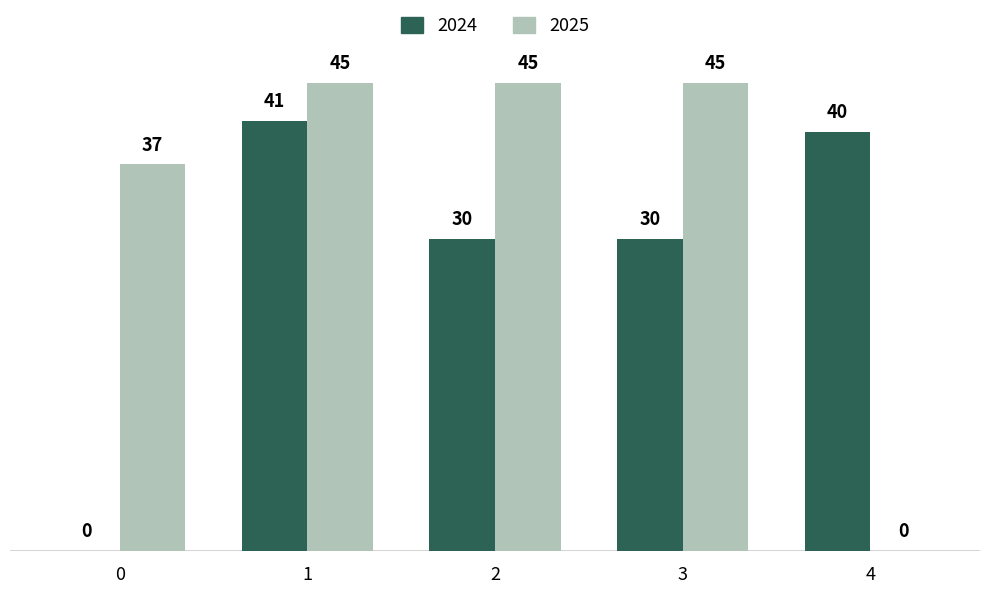

True or false: 2025 has a value of 53.1 at 0.

False